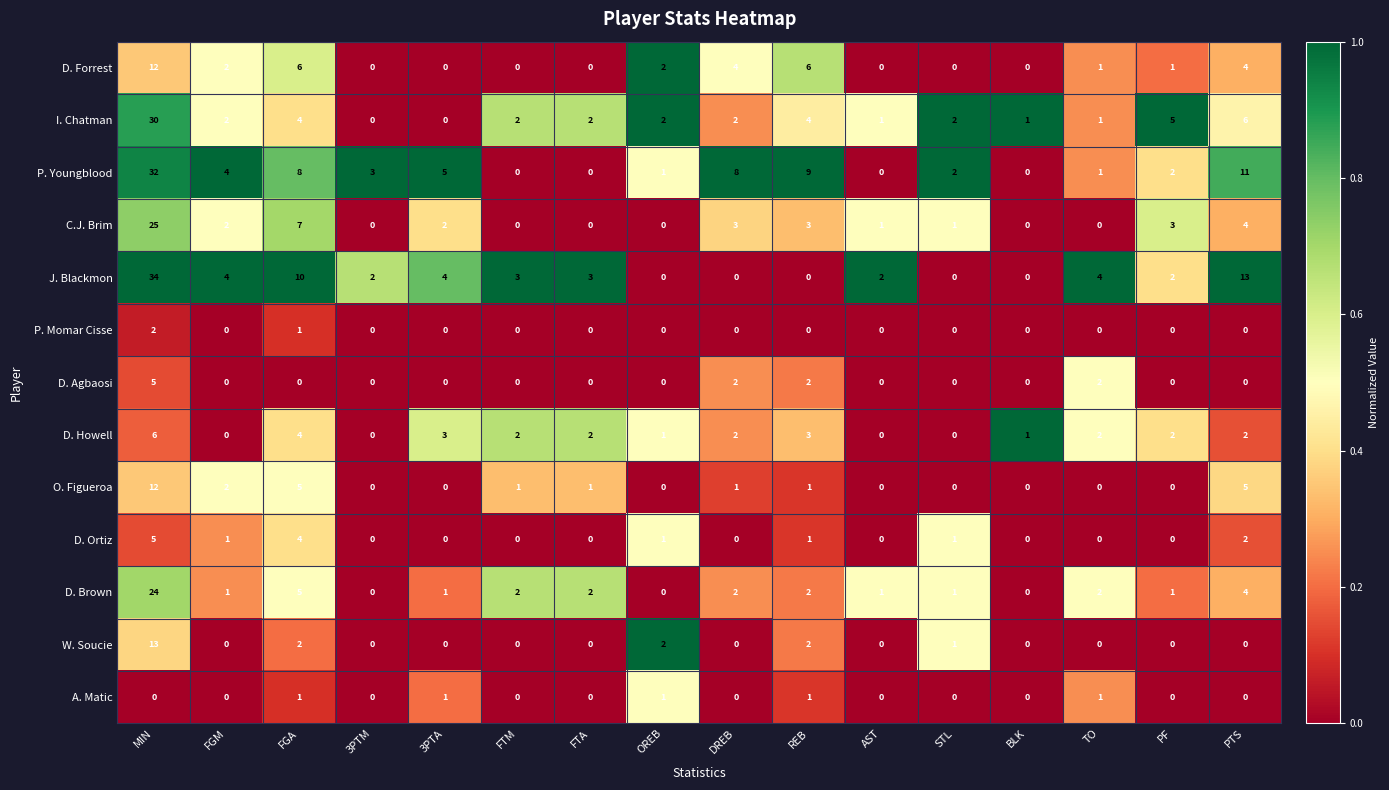

What is the difference between the second highest and minimum values in the D. Forrest series?

6